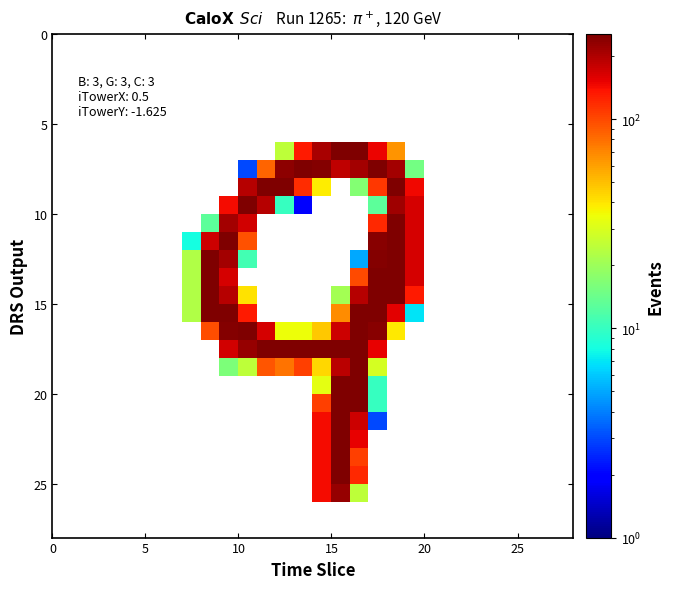

At how many categories does at least one series exceed 35?

12